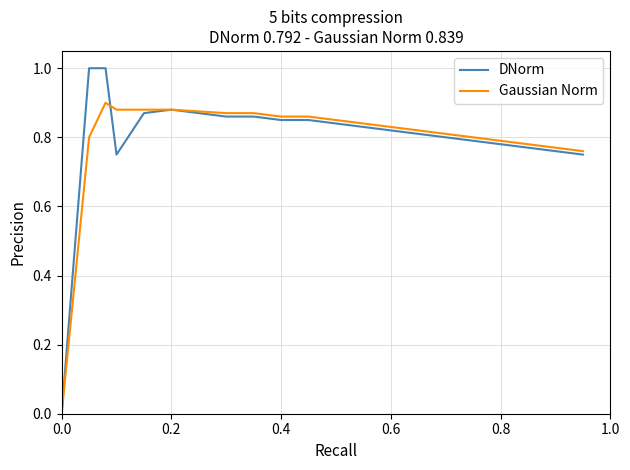

List the series in order of their peak value, lowest first.

Gaussian Norm, DNorm